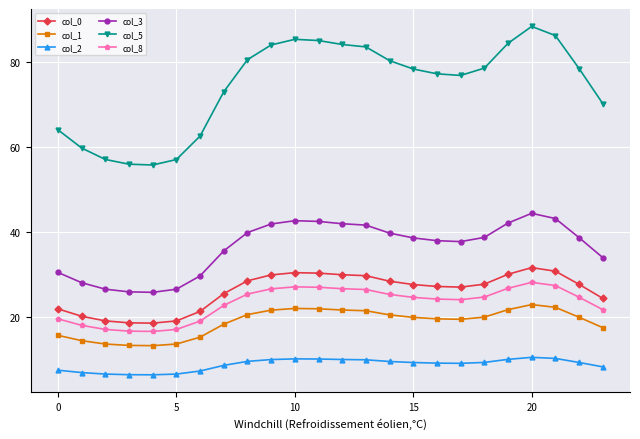

How many lines are shown in the chart?

6